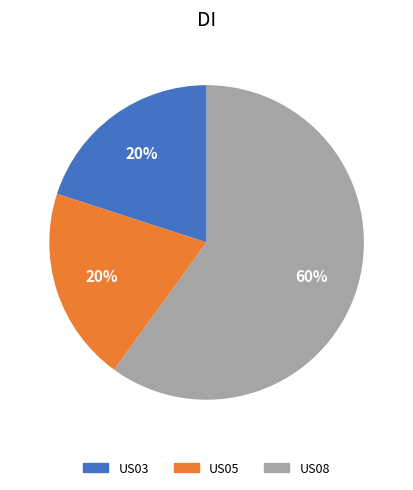

Combined, do US05 and US08 account for over 50%?

Yes